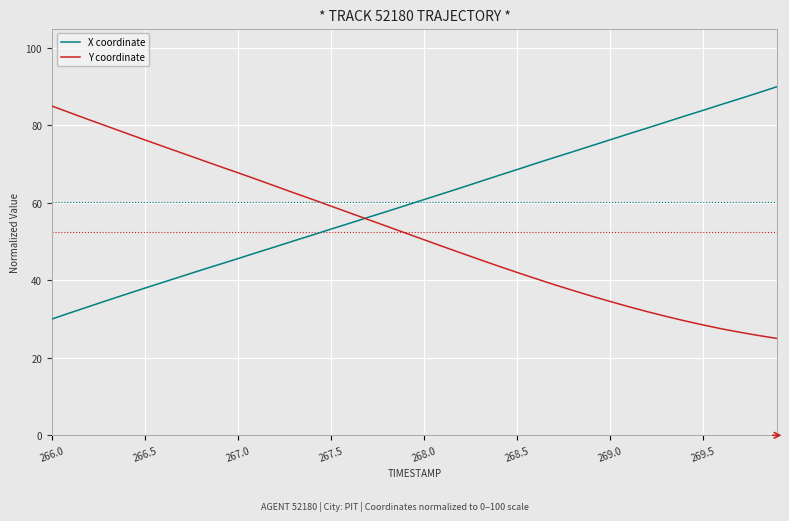

After their last crossing, which series has the higher values: Y coordinate or X coordinate?

X coordinate